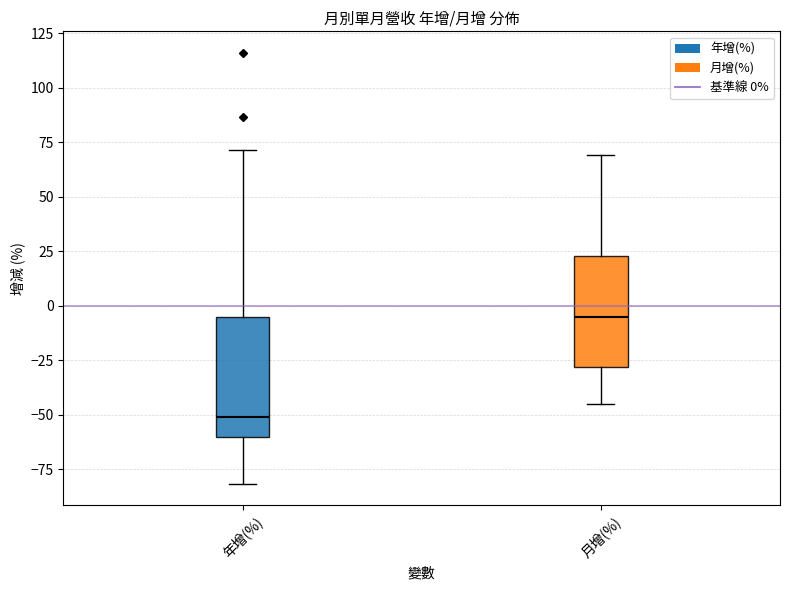

Reading left to right, transcribe this box plot: for each box, give where its median line is, the range the box spans, and where its two whiskers end, as read against the y-axis. The values are not printed on the chart, so give them approximately, as read against the axis.

年增(%): median -50, box -60 to -5, whiskers -80 to 70
月增(%): median -5, box -30 to 25, whiskers -45 to 70